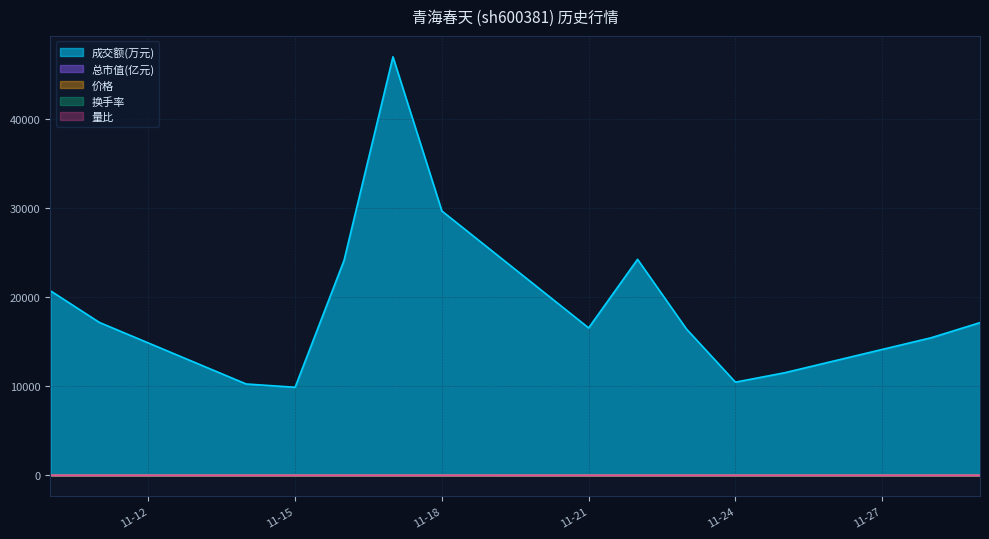

Which category has the highest value in the 量比 series?

2022-11-17